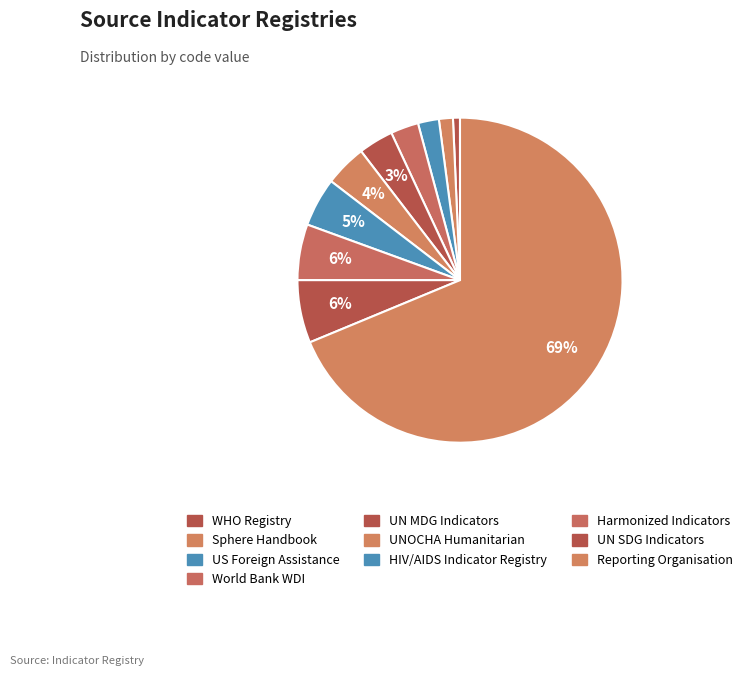

Is there a majority slice in this chart?

Yes